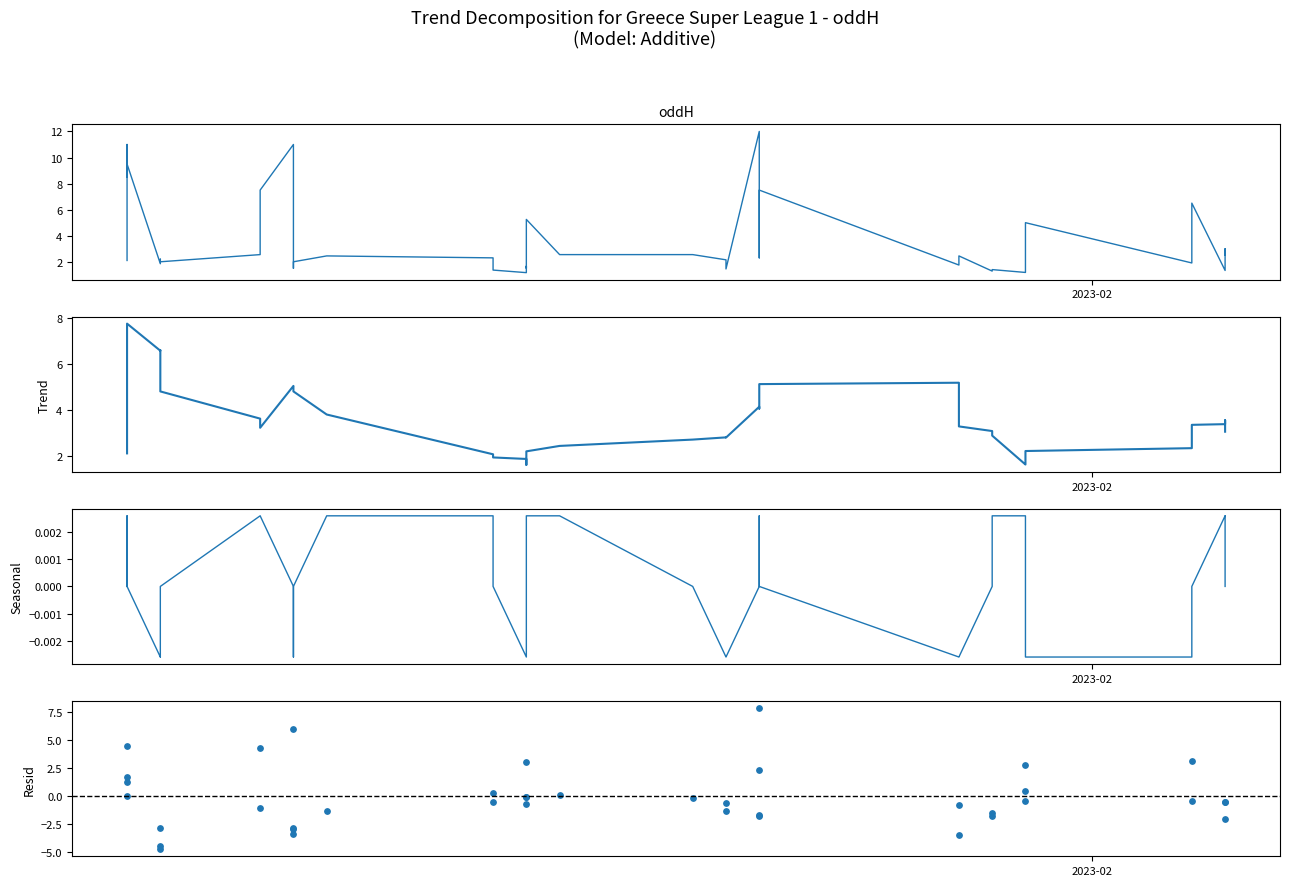

Which series has the largest Y range (max minus min)?

Resid